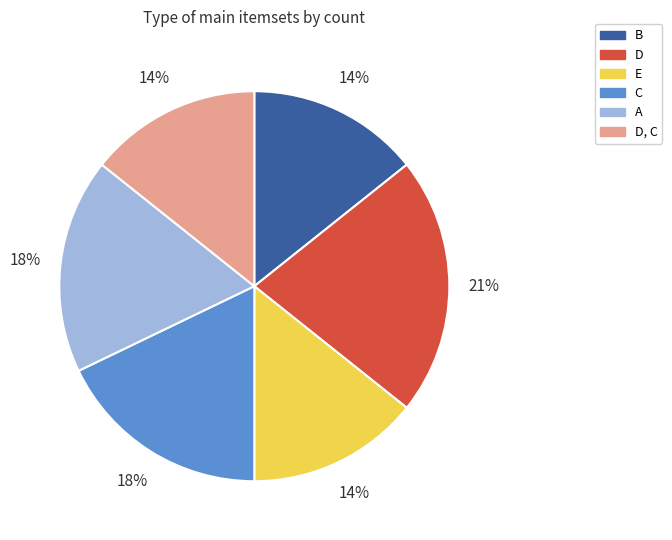

What is the ratio of the value at D to the value at C?

1.2